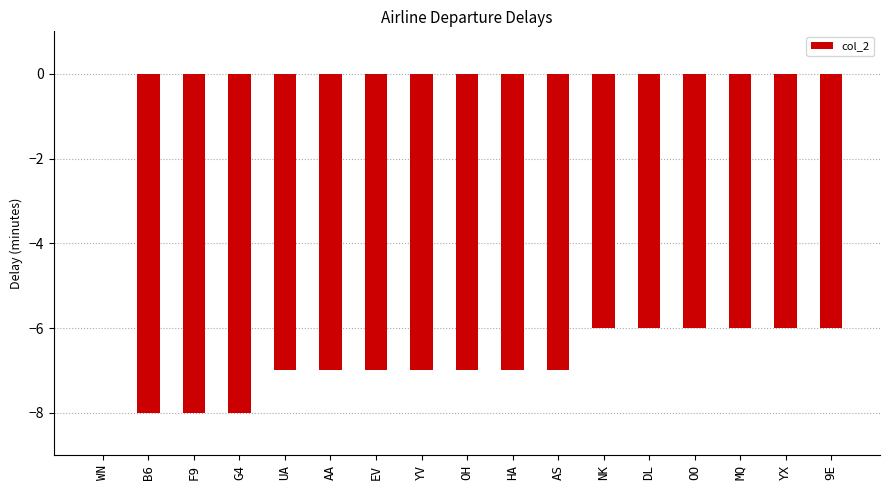

Which label corresponds to the largest value in the chart?

WN